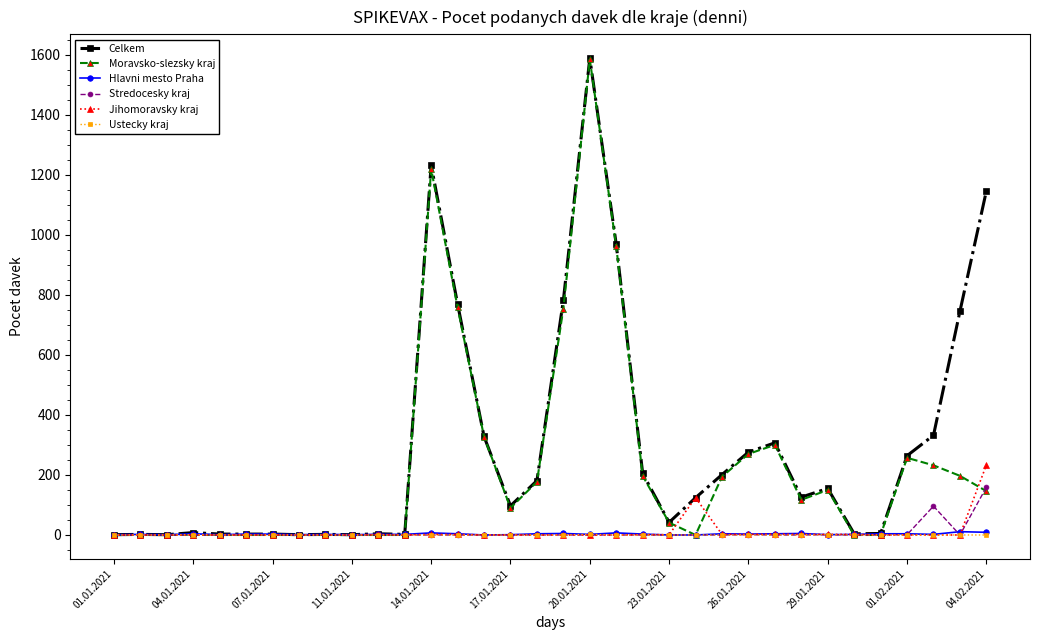

At how many categories does at least one series exceed 508?

7